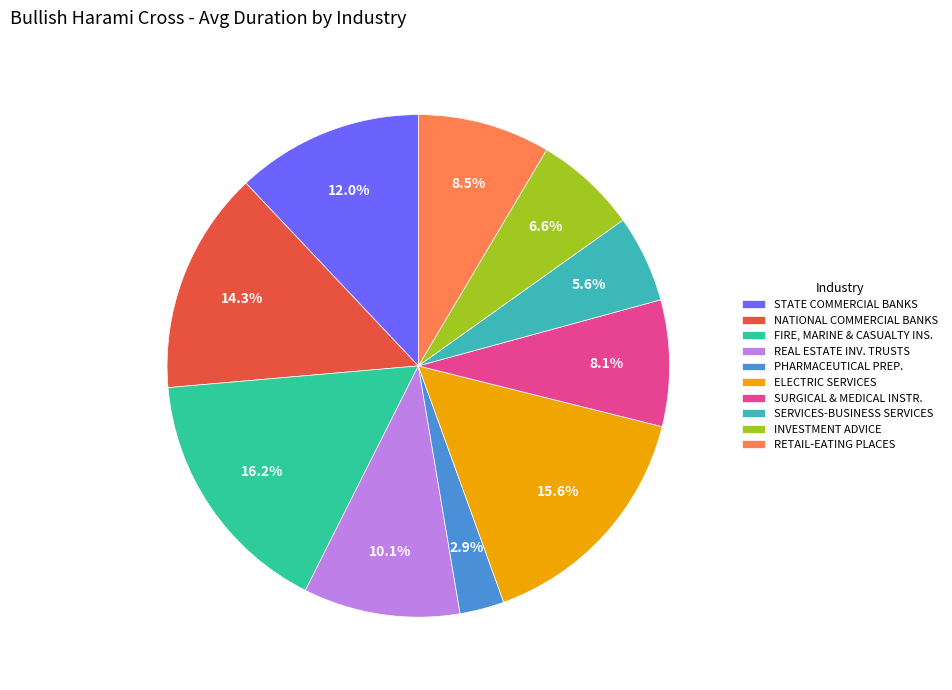

How many slices are in this pie chart?

10